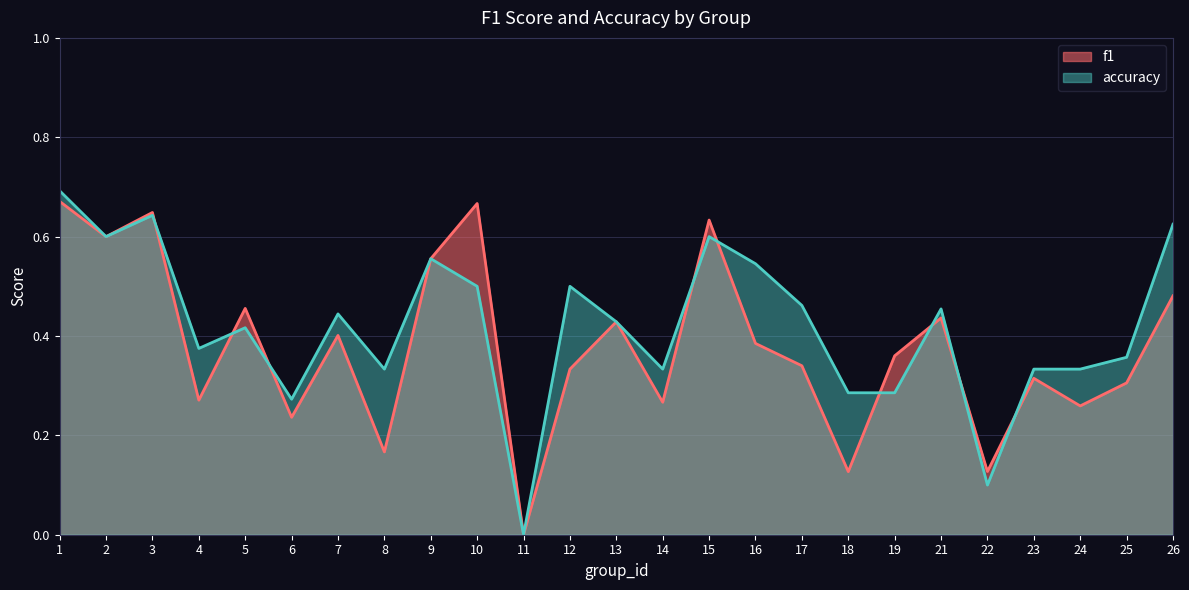

Where do accuracy and f1 first cross each other?

3 and 4